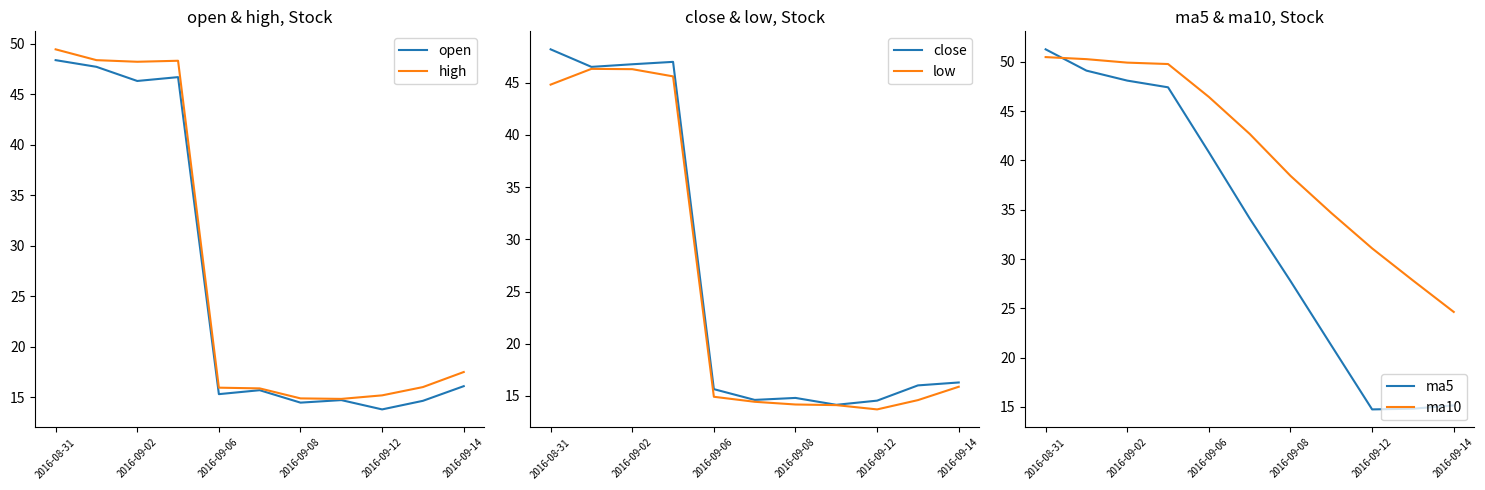

Rank the series by their maximum value, from highest to lowest.

ma5, ma10, high, open, close, low